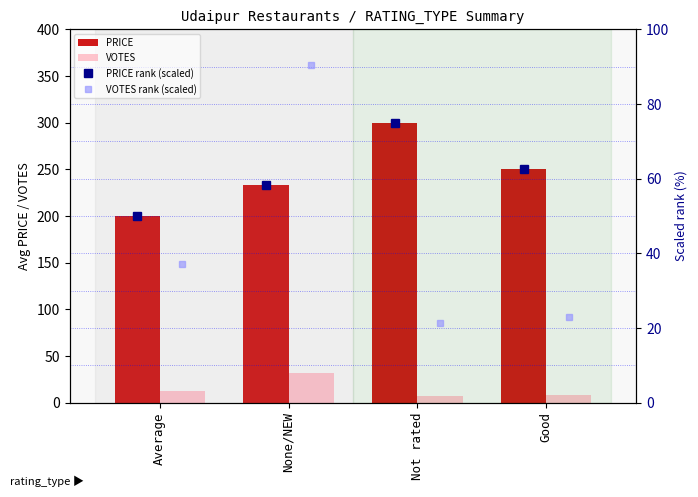

How many groups of bars are there?

4